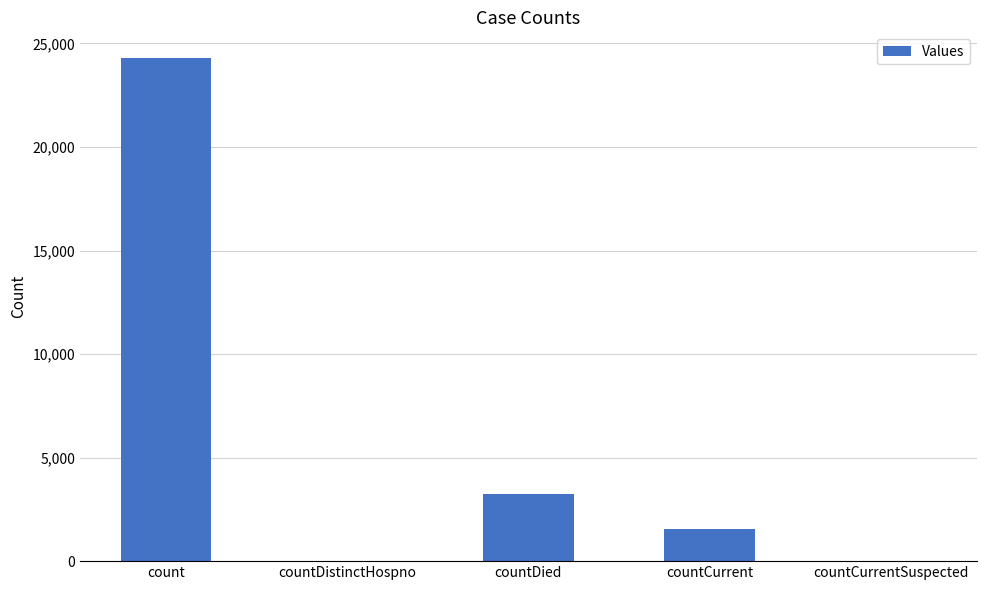

Is it true that the value at countCurrentSuspected is 8247?

False